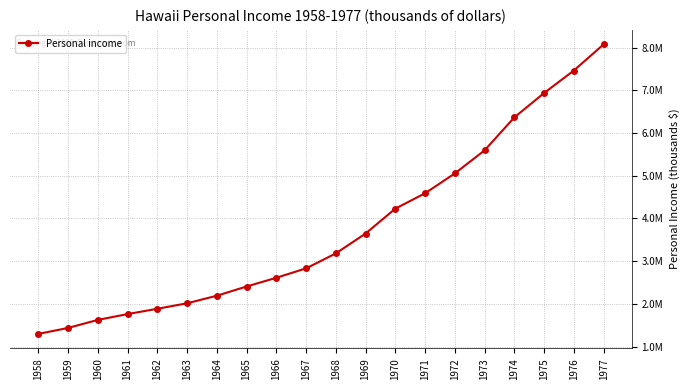

What is the ratio of the value at 1961 to the value at 1958?

1.4